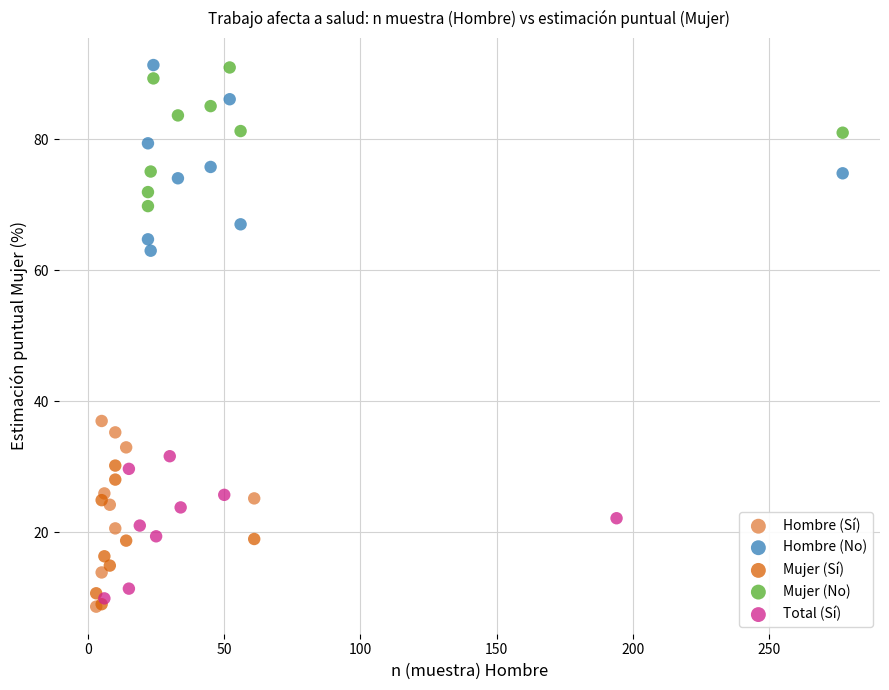

What are all the series names shown in the legend?

Hombre (Sí), Hombre (No), Mujer (Sí), Mujer (No), Total (Sí)